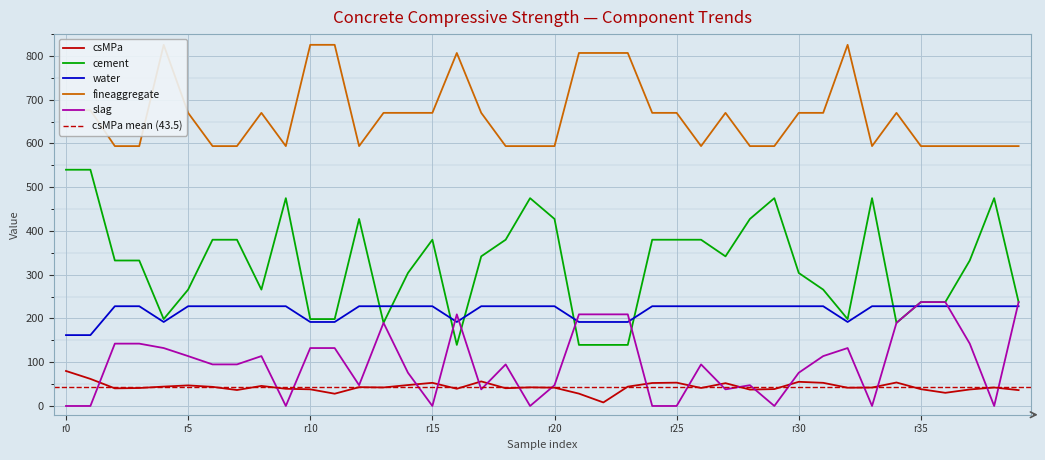

Where is the first local maximum for slag?

8